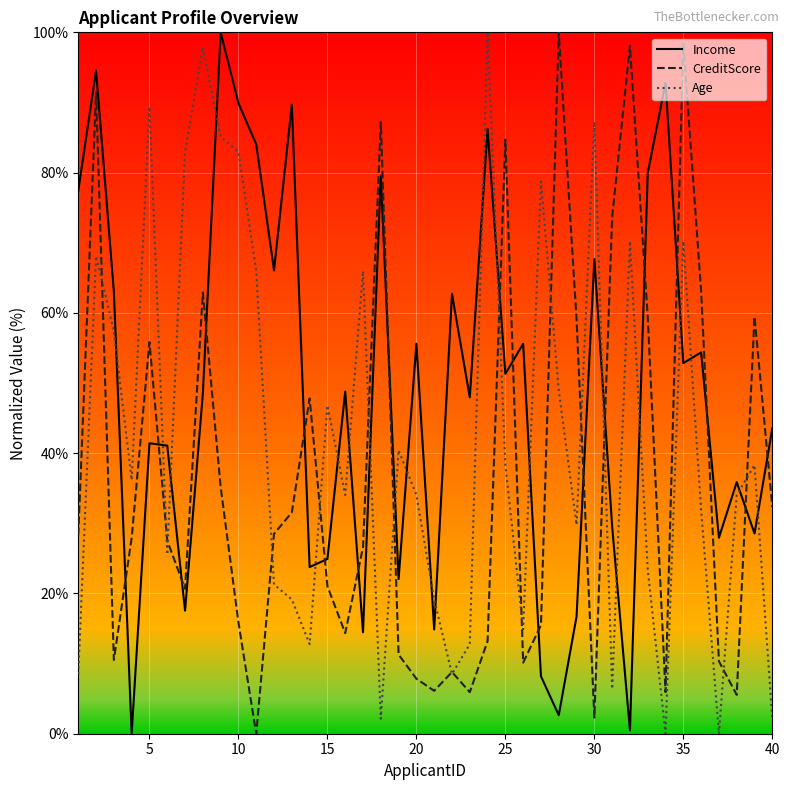

What is the highest value of the Income series?

100.0